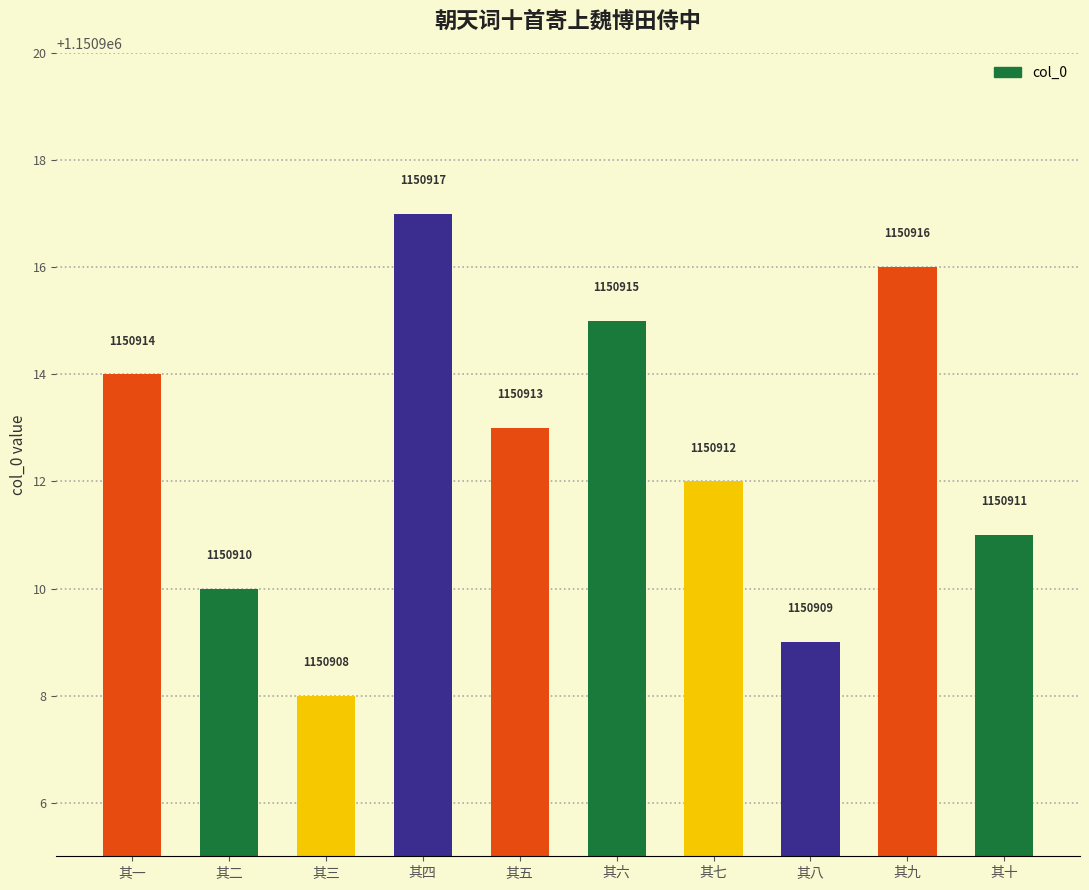

How many bars are there in total?

10